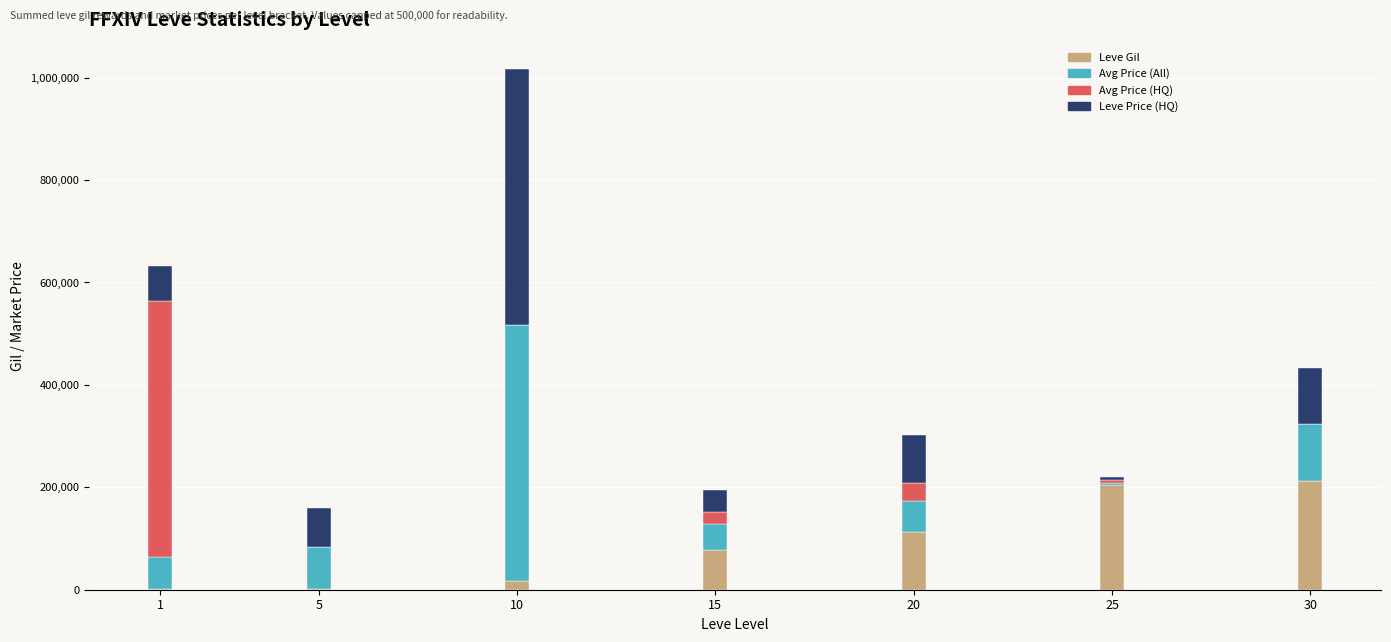

Are the bars grouped side by side (vs. stacked)?

No